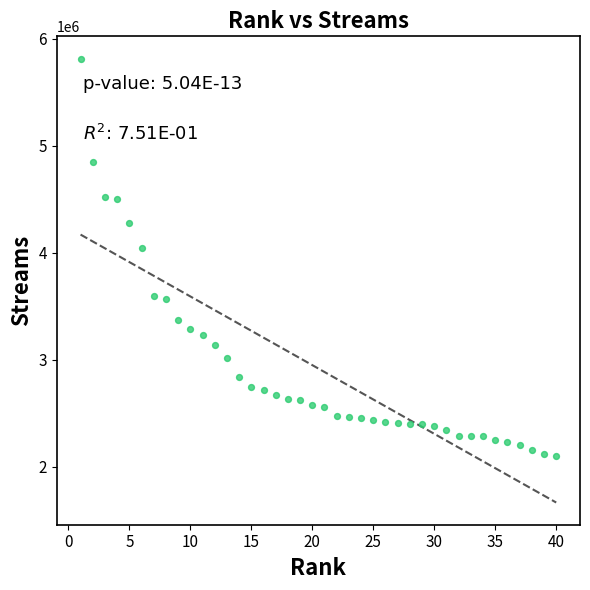

What is the range of Y values (max minus min)?

3716088